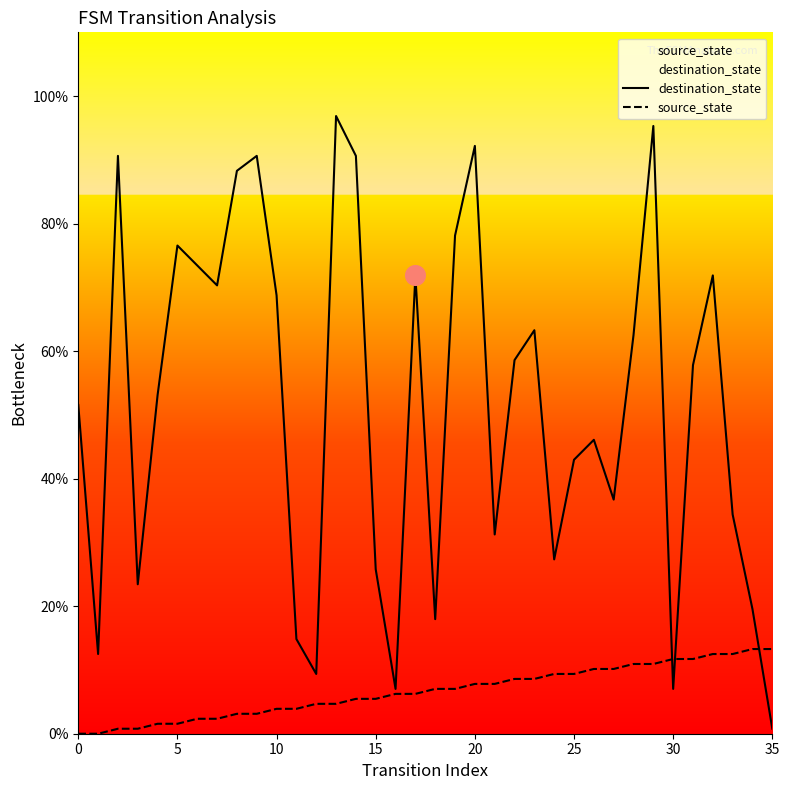

Which series has the largest total across all categories?

destination_state